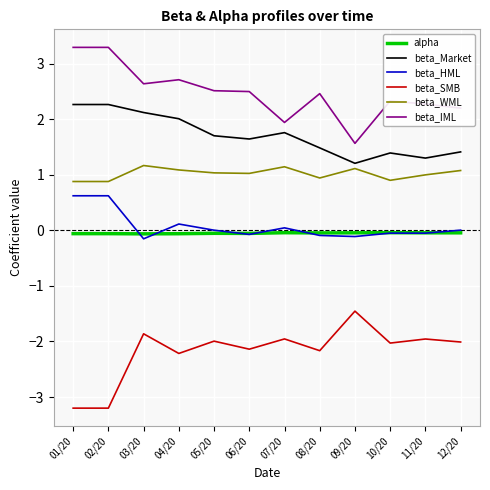

What is the maximum value shown in the chart?

3.3